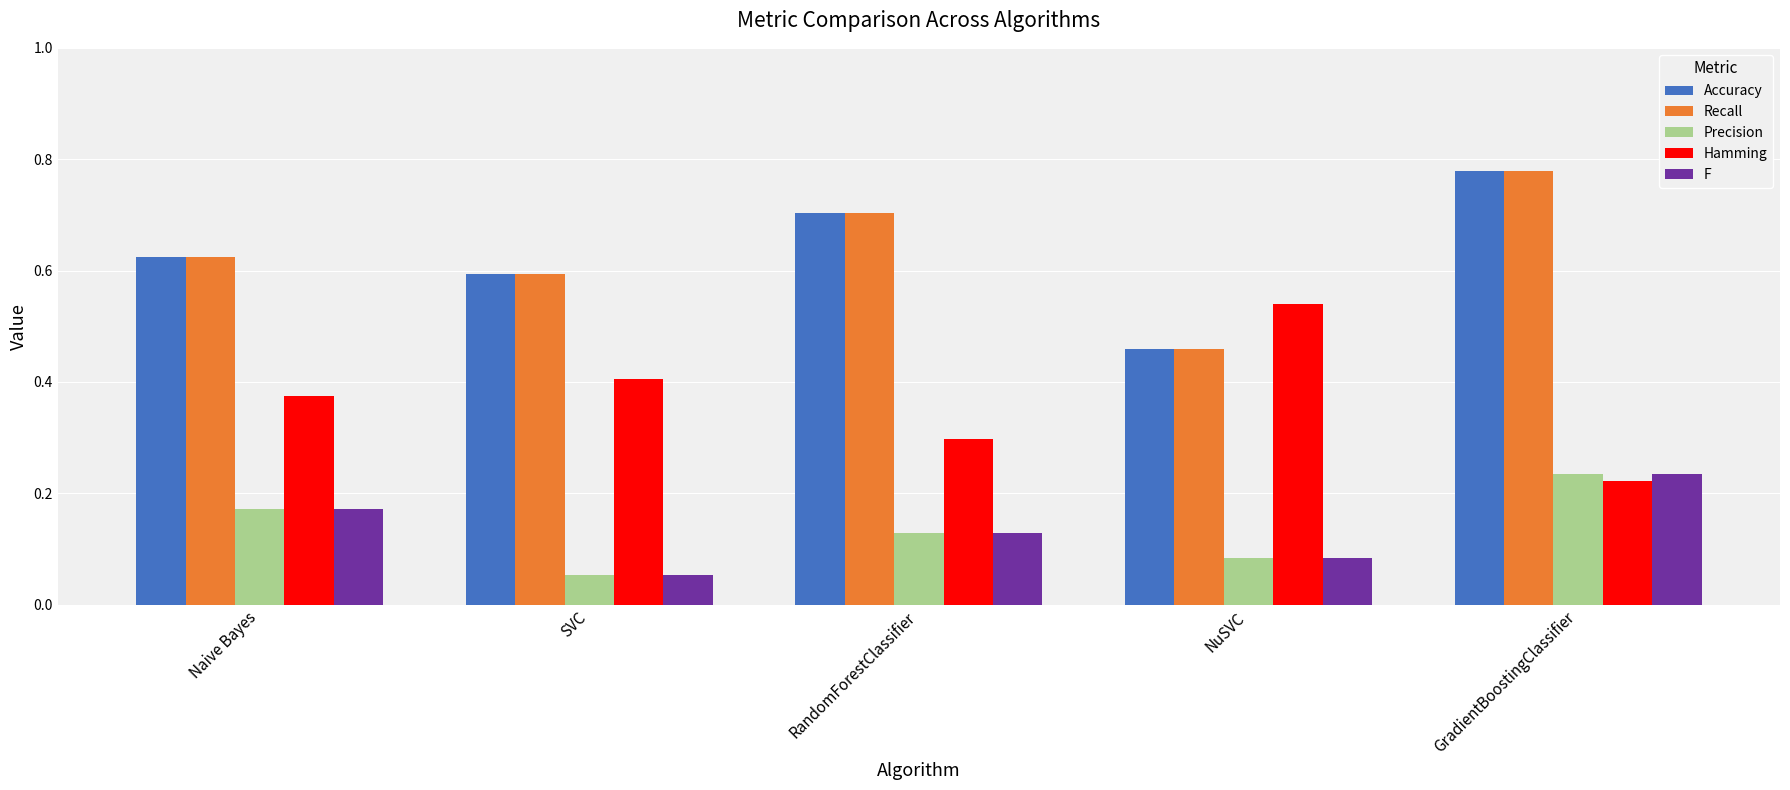

True or false: Hamming has a value of 0.3 at GradientBoostingClassifier.

False